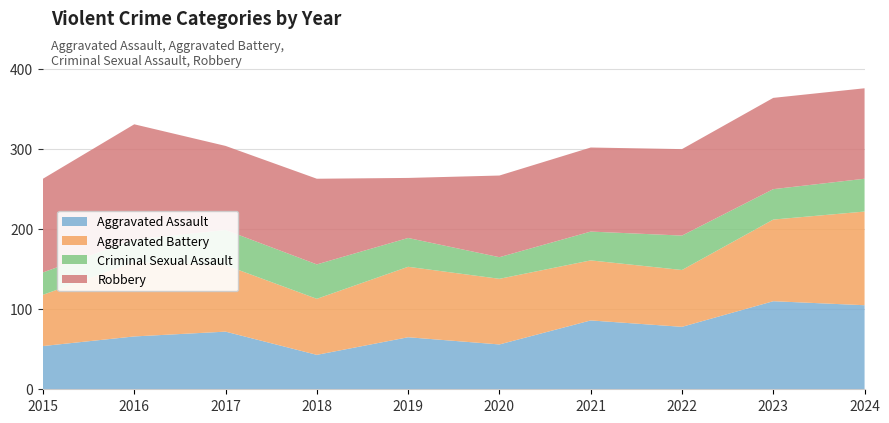

Reading left to right, transcribe all the data shown in this chart.

Aggravated Assault: 2015=54	2016=66	2017=72	2018=43	2019=65	2020=56	2021=86	2022=78	2023=110	2024=105
Aggravated Battery: 2015=64	2016=93	2017=83	2018=70	2019=88	2020=82	2021=75	2022=71	2023=102	2024=117
Criminal Sexual Assault: 2015=28	2016=28	2017=44	2018=43	2019=36	2020=27	2021=36	2022=43	2023=38	2024=41
Robbery: 2015=117	2016=144	2017=105	2018=107	2019=75	2020=102	2021=105	2022=108	2023=114	2024=113